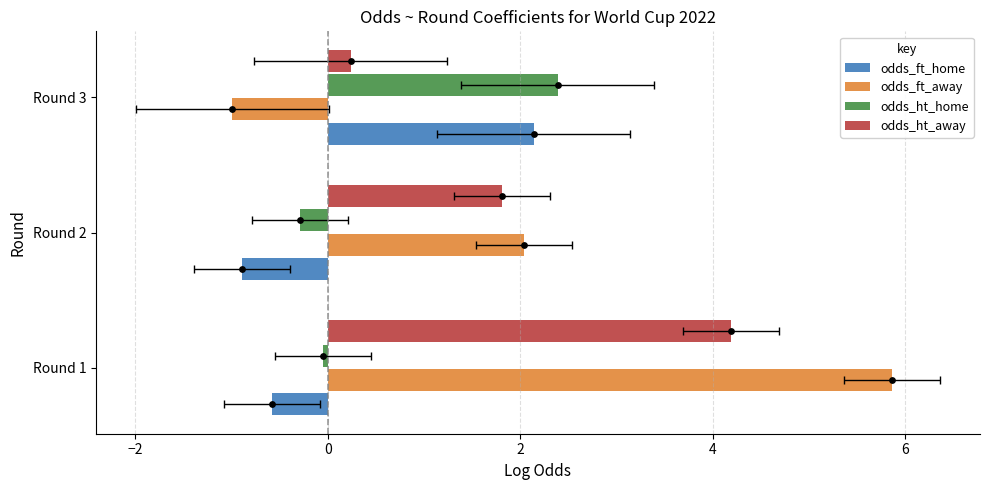

Is the value of odds_ft_home at Round 2 greater than the value of odds_ht_home at Round 1?

No